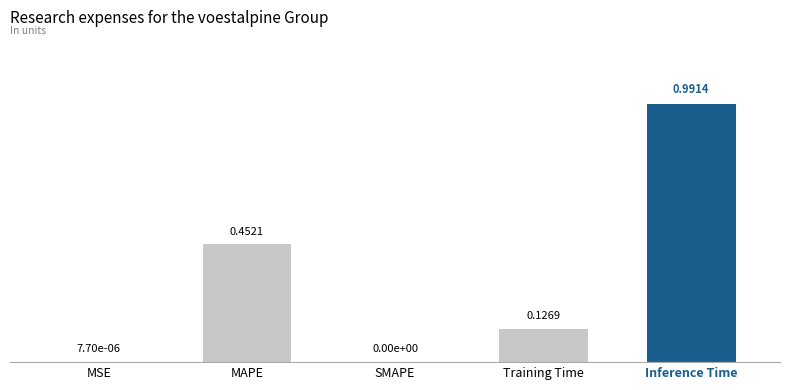

Which category has the highest value across all series?

Inference Time